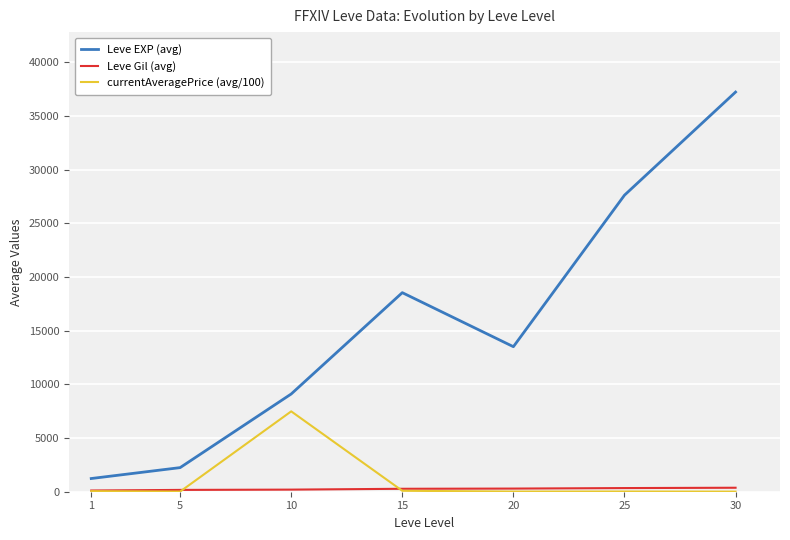

What is the maximum value shown in the chart?

37243.0